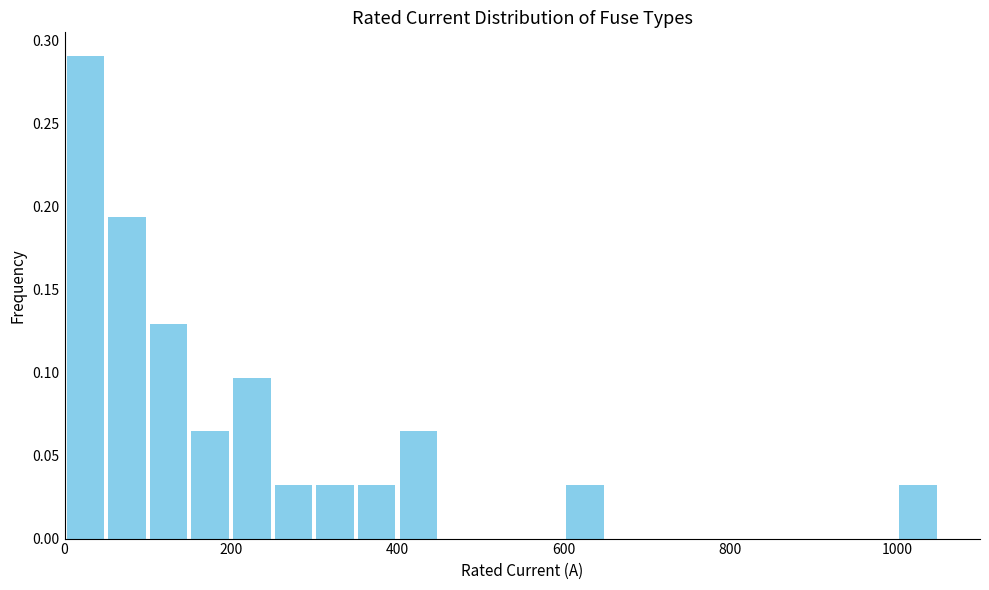

Read against the x-axis, roughly where is the centre of the tallest bar?

20